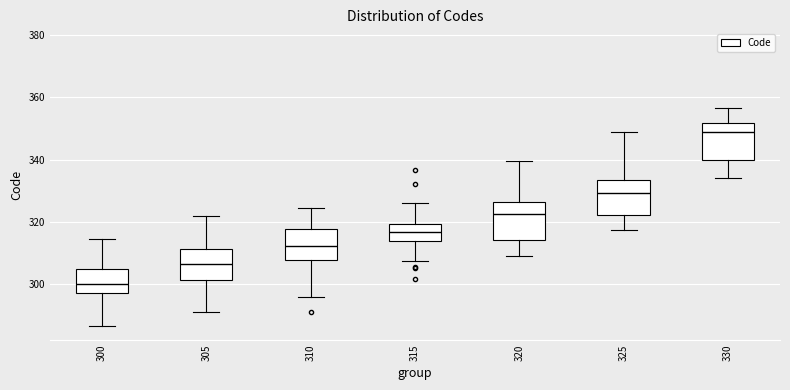

Where does the lower whisker of the box at x = 320 end on the y-axis? The values are not printed on the chart, so give them approximately, as read against the axis.

310